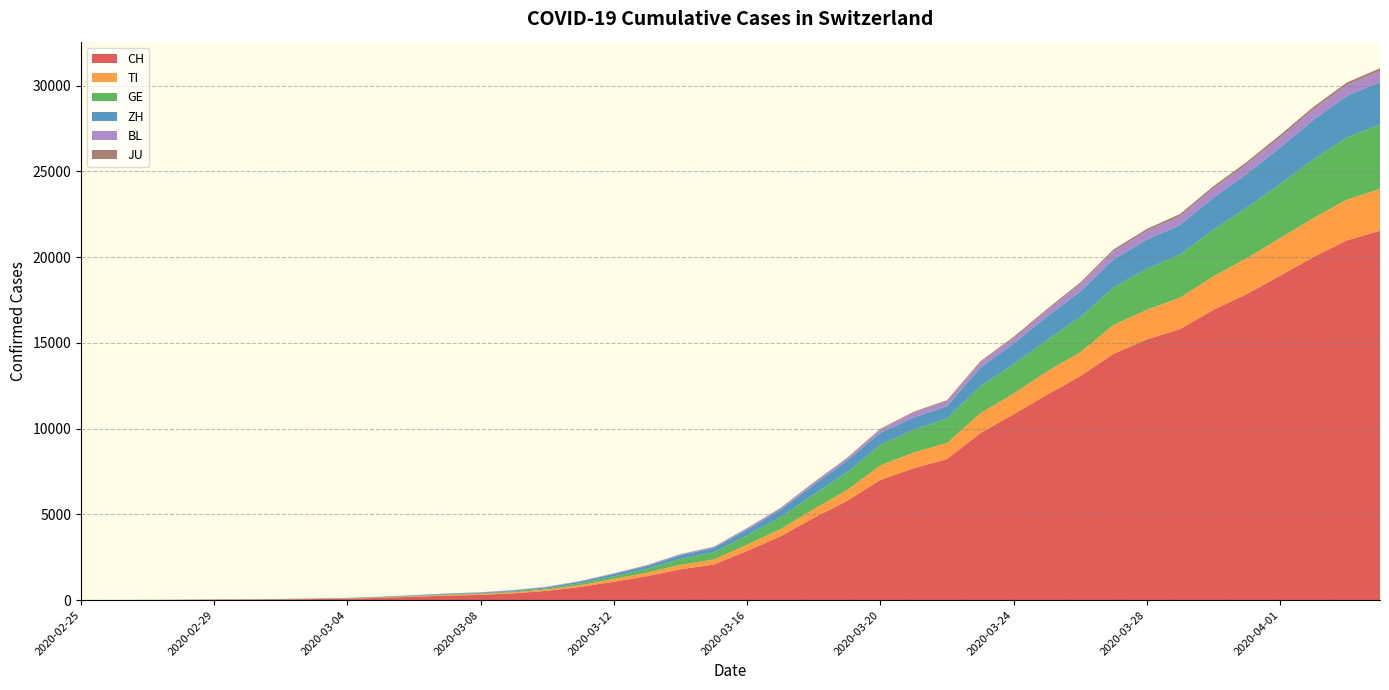

Reading left to right, transcribe all the data shown in this chart.

CH: 2020-02-25=0	2020-02-26=2	2020-02-27=6	2020-02-28=13	2020-02-29=23	2020-03-01=29	2020-03-02=40	2020-03-03=59	2020-03-04=83	2020-03-05=125	2020-03-06=197	2020-03-07=257	2020-03-08=303	2020-03-09=396	2020-03-10=542	2020-03-11=766	2020-03-12=1072	2020-03-13=1398	2020-03-14=1795	2020-03-15=2072	2020-03-16=2864	2020-03-17=3710	2020-03-18=4794	2020-03-19=5781	2020-03-20=7005	2020-03-21=7686	2020-03-22=8217	2020-03-23=9727	2020-03-24=10831	2020-03-25=11970	2020-03-26=13054	2020-03-27=14356	2020-03-28=15195	2020-03-29=15798	2020-03-30=16920	2020-03-31=17842	2020-04-01=18908	2020-04-02=19997	2020-04-03=20965	2020-04-04=21535
TI: 2020-02-25=0	2020-02-26=1	2020-02-27=1	2020-02-28=1	2020-02-29=2	2020-03-01=2	2020-03-02=4	2020-03-03=8	2020-03-04=13	2020-03-05=25	2020-03-06=28	2020-03-07=41	2020-03-08=49	2020-03-09=61	2020-03-10=75	2020-03-11=108	2020-03-12=163	2020-03-13=206	2020-03-14=265	2020-03-15=293	2020-03-16=368	2020-03-17=426	2020-03-18=511	2020-03-19=638	2020-03-20=849	2020-03-21=916	2020-03-22=945	2020-03-23=1162	2020-03-24=1209	2020-03-25=1354	2020-03-26=1401	2020-03-27=1688	2020-03-28=1727	2020-03-29=1837	2020-03-30=1962	2020-03-31=2091	2020-04-01=2195	2020-04-02=2271	2020-04-03=2377	2020-04-04=2442
GE: 2020-02-25=0	2020-02-26=1	2020-02-27=1	2020-02-28=4	2020-02-29=8	2020-03-01=9	2020-03-02=10	2020-03-03=13	2020-03-04=14	2020-03-05=17	2020-03-06=25	2020-03-07=38	2020-03-08=40	2020-03-09=56	2020-03-10=76	2020-03-11=109	2020-03-12=150	2020-03-13=222	2020-03-14=340	2020-03-15=423	2020-03-16=544	2020-03-17=692	2020-03-18=848	2020-03-19=1027	2020-03-20=1194	2020-03-21=1331	2020-03-22=1430	2020-03-23=1582	2020-03-24=1699	2020-03-25=1837	2020-03-26=2033	2020-03-27=2190	2020-03-28=2393	2020-03-29=2505	2020-03-30=2721	2020-03-31=2958	2020-04-01=3137	2020-04-02=3420	2020-04-03=3621	2020-04-04=3753
ZH: 2020-02-25=0	2020-02-26=2	2020-02-27=2	2020-02-28=2	2020-02-29=6	2020-03-01=7	2020-03-02=10	2020-03-03=13	2020-03-04=15	2020-03-05=23	2020-03-06=29	2020-03-07=34	2020-03-08=40	2020-03-09=49	2020-03-10=62	2020-03-11=101	2020-03-12=140	2020-03-13=163	2020-03-14=218	2020-03-15=250	2020-03-16=326	2020-03-17=429	2020-03-18=568	2020-03-19=679	2020-03-20=711	2020-03-21=711	2020-03-22=711	2020-03-23=1075	2020-03-24=1223	2020-03-25=1370	2020-03-26=1502	2020-03-27=1629	2020-03-28=1703	2020-03-29=1735	2020-03-30=1861	2020-03-31=1952	2020-04-01=2141	2020-04-02=2305	2020-04-03=2433	2020-04-04=2466
BL: 2020-02-25=0	2020-02-26=0	2020-02-27=1	2020-02-28=1	2020-02-29=2	2020-03-01=2	2020-03-02=2	2020-03-03=2	2020-03-04=2	2020-03-05=6	2020-03-06=6	2020-03-07=15	2020-03-08=19	2020-03-09=20	2020-03-10=22	2020-03-11=26	2020-03-12=26	2020-03-13=42	2020-03-14=47	2020-03-15=54	2020-03-16=76	2020-03-17=89	2020-03-18=116	2020-03-19=134	2020-03-20=184	2020-03-21=282	2020-03-22=289	2020-03-23=302	2020-03-24=306	2020-03-25=341	2020-03-26=422	2020-03-27=466	2020-03-28=502	2020-03-29=511	2020-03-30=539	2020-03-31=561	2020-04-01=588	2020-04-02=610	2020-04-03=625	2020-04-04=656
JU: 2020-02-25=0	2020-02-26=0	2020-02-27=1	2020-02-28=1	2020-02-29=1	2020-03-01=1	2020-03-02=1	2020-03-03=2	2020-03-04=2	2020-03-05=4	2020-03-06=4	2020-03-07=5	2020-03-08=5	2020-03-09=7	2020-03-10=7	2020-03-11=7	2020-03-12=12	2020-03-13=17	2020-03-14=18	2020-03-15=19	2020-03-16=25	2020-03-17=29	2020-03-18=32	2020-03-19=36	2020-03-20=44	2020-03-21=54	2020-03-22=61	2020-03-23=69	2020-03-24=82	2020-03-25=92	2020-03-26=100	2020-03-27=114	2020-03-28=119	2020-03-29=127	2020-03-30=128	2020-03-31=140	2020-04-01=145	2020-04-02=149	2020-04-03=149	2020-04-04=154